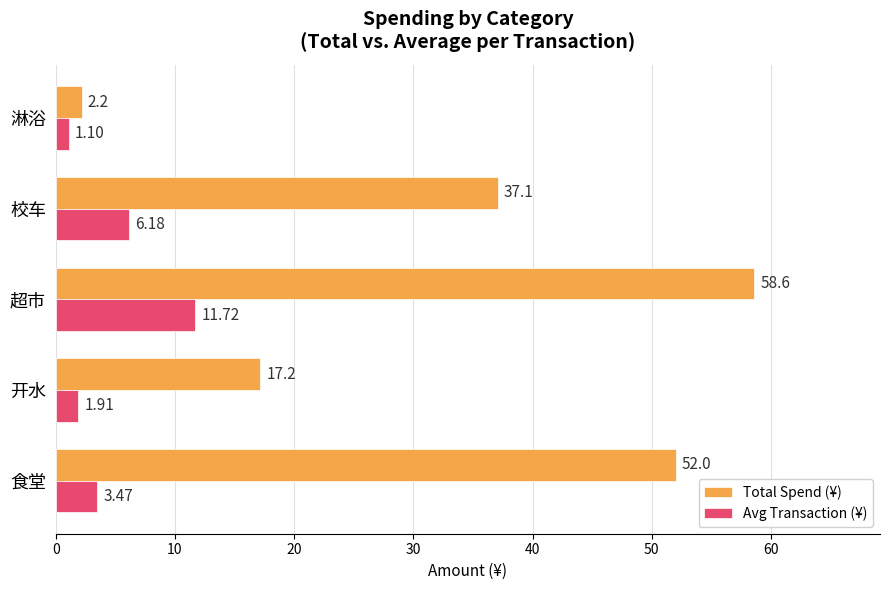

Which series has the widest spread of values?

Total Spend (¥)